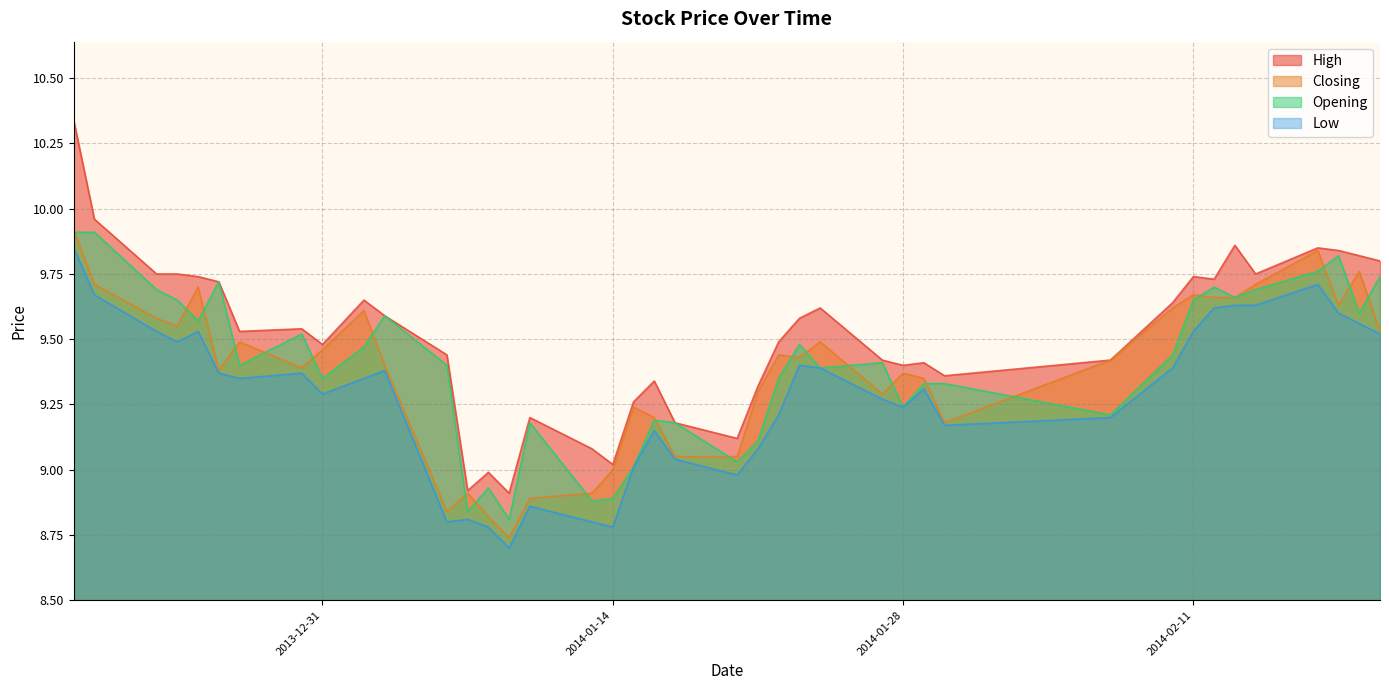

The value of Low at 2014-02-17 is 9.7. True or false?

True